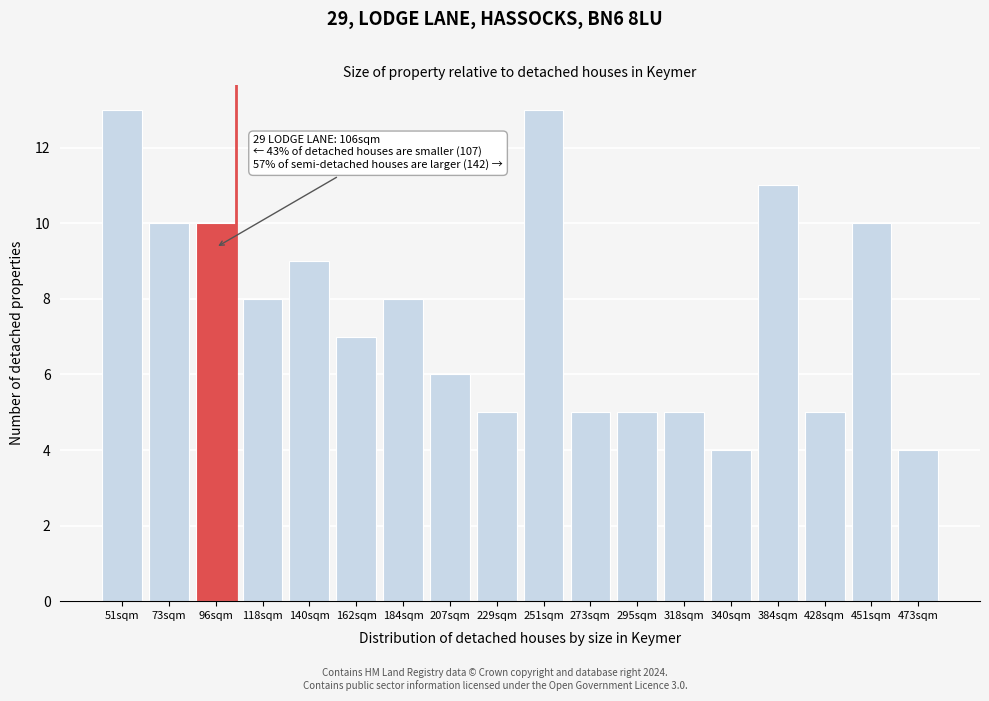

Reading right to left, transcribe all the data shown in this chart.

473sqm=4	451sqm=10	428sqm=5	384sqm=11	340sqm=4	318sqm=5	295sqm=5	273sqm=5	251sqm=13	229sqm=5	207sqm=6	184sqm=8	162sqm=7	140sqm=9	118sqm=8	96sqm=10	73sqm=10	51sqm=13